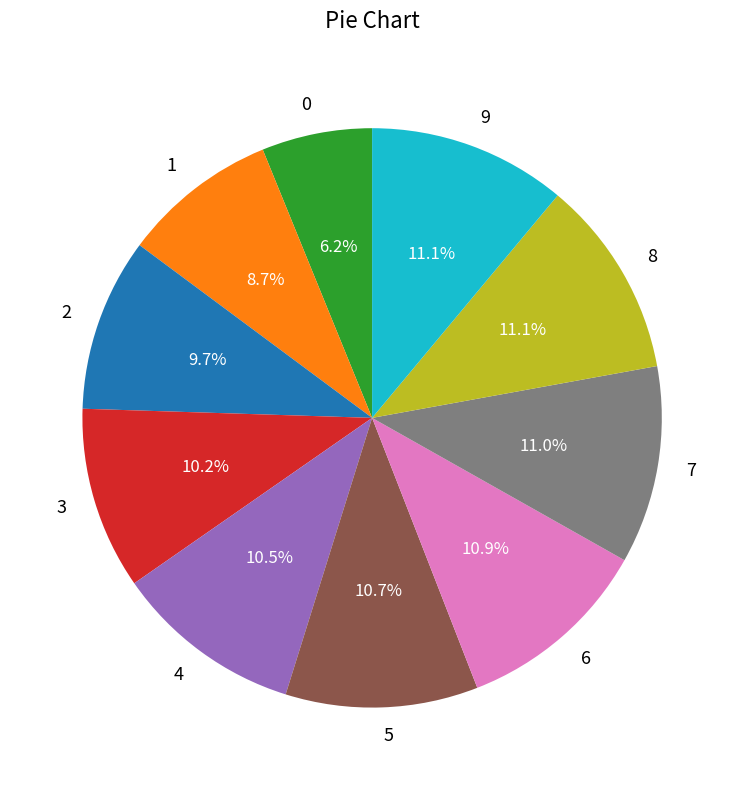

What is the ratio of the value at 8 to the value at 9?

1.0